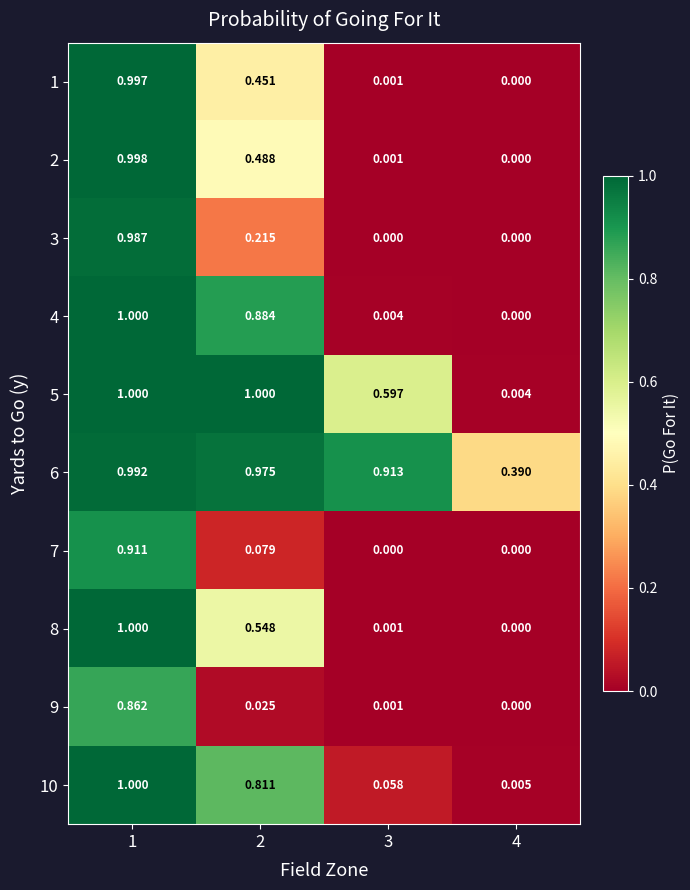

Is the value of 8 at 4 greater than the value of 9 at 1?

No